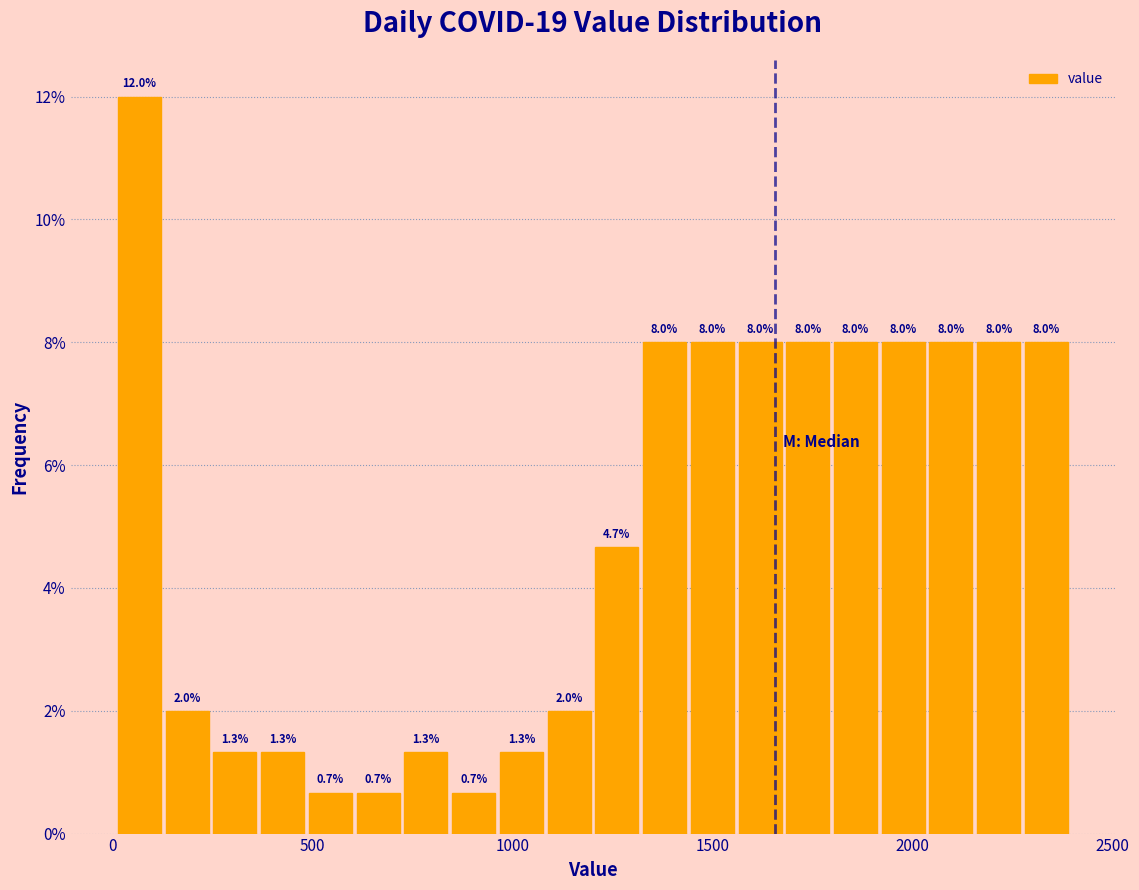

Read against the x-axis, roughly where is the centre of the tallest bar?

50